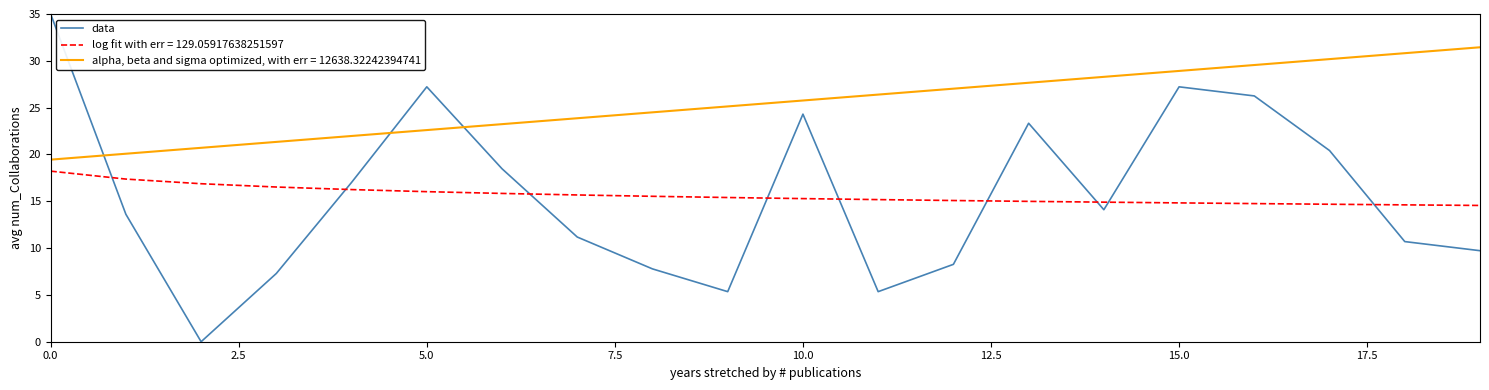

What is the difference between the maximum and minimum values in the data series?

35.0